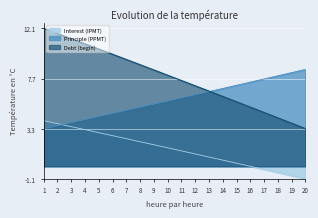

Rank the series by their average value, from highest to lowest.

Debt (begin), Principle (PPMT), Interest (IPMT)